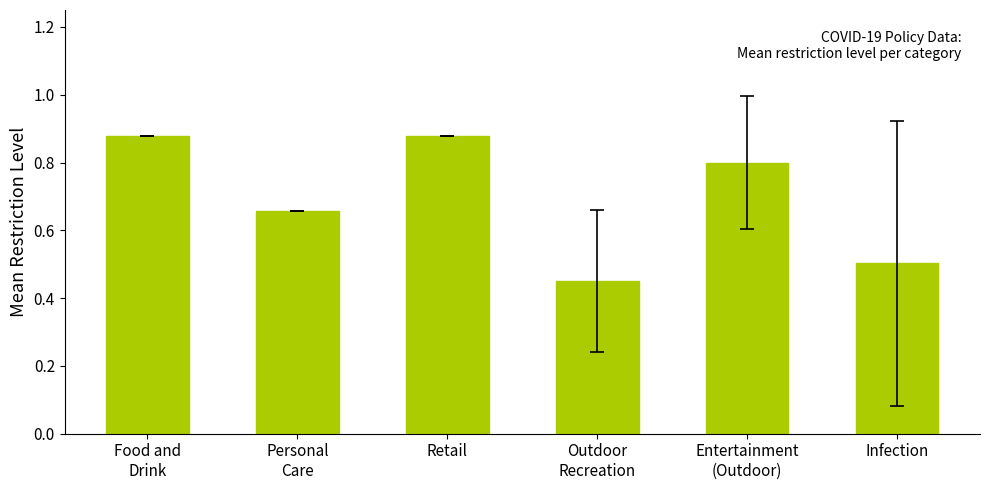

What is the difference between the maximum and minimum values?

0.4